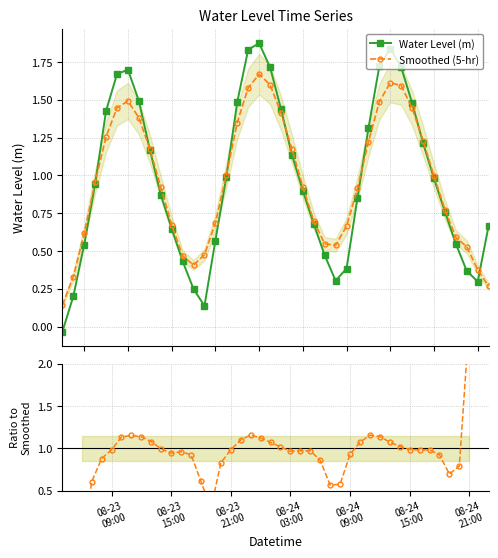

In Water Level (m), how many points are higher than both neighbors (excluding endpoints)?

3